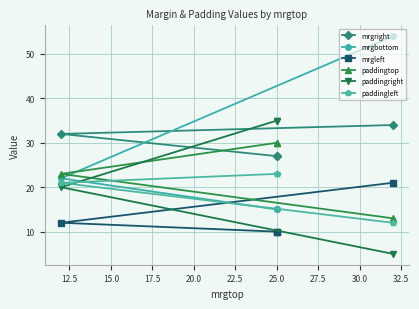

Which has a higher value, 15.0 or 12.5?

15.0